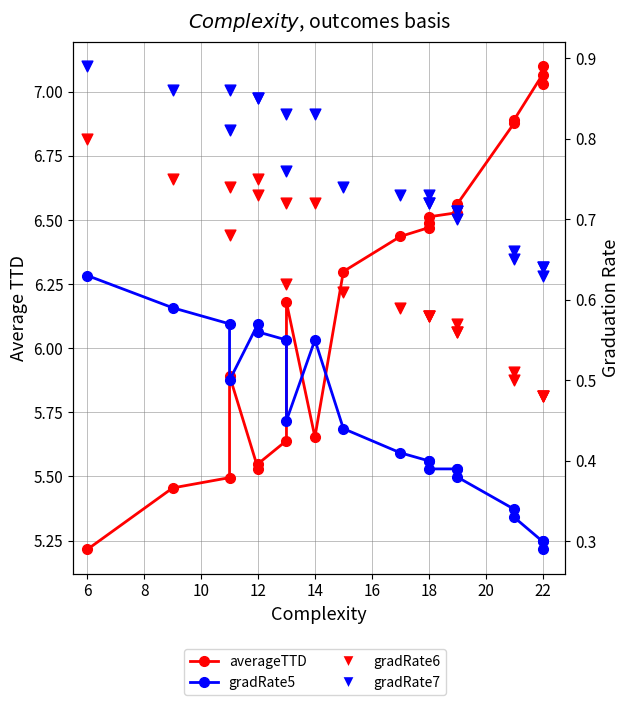

Is the value of gradRate5 at 16 greater than the value of averageTTD at 19?

No